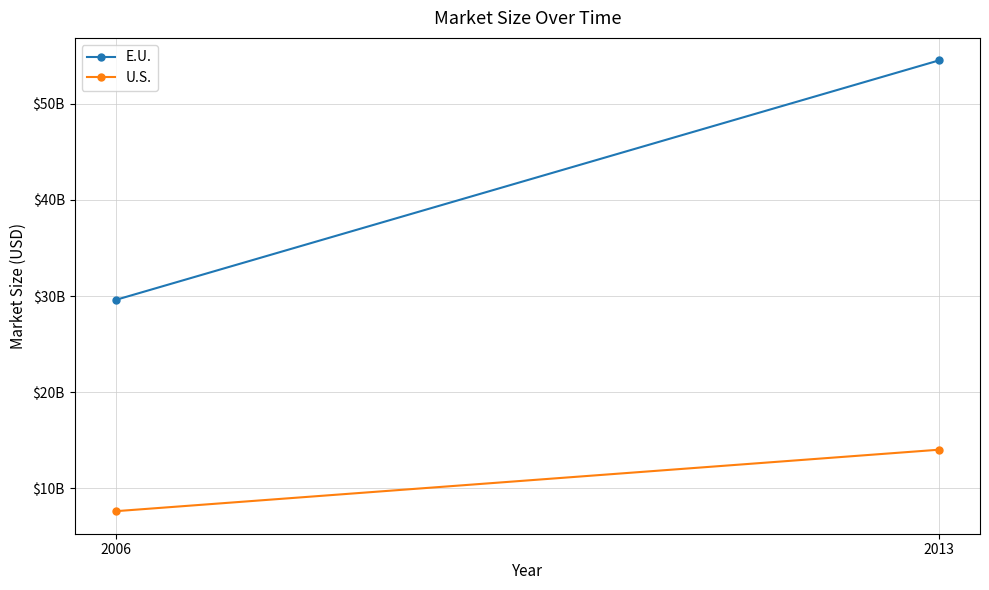

Reading left to right, what are all the values shown in this chart?

E.U.: 2006=29600000000	2013=54530000000
U.S.: 2006=7600000000	2013=14000000000